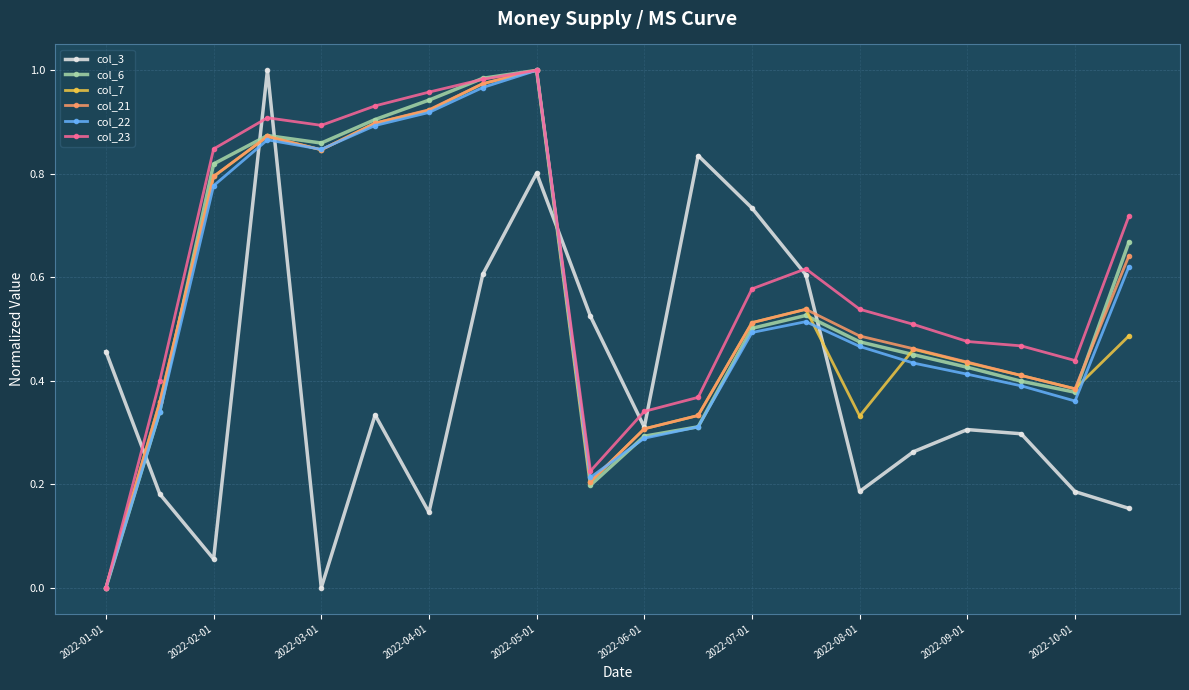

True or false: col_21 has more than 2 interior local peaks.

True